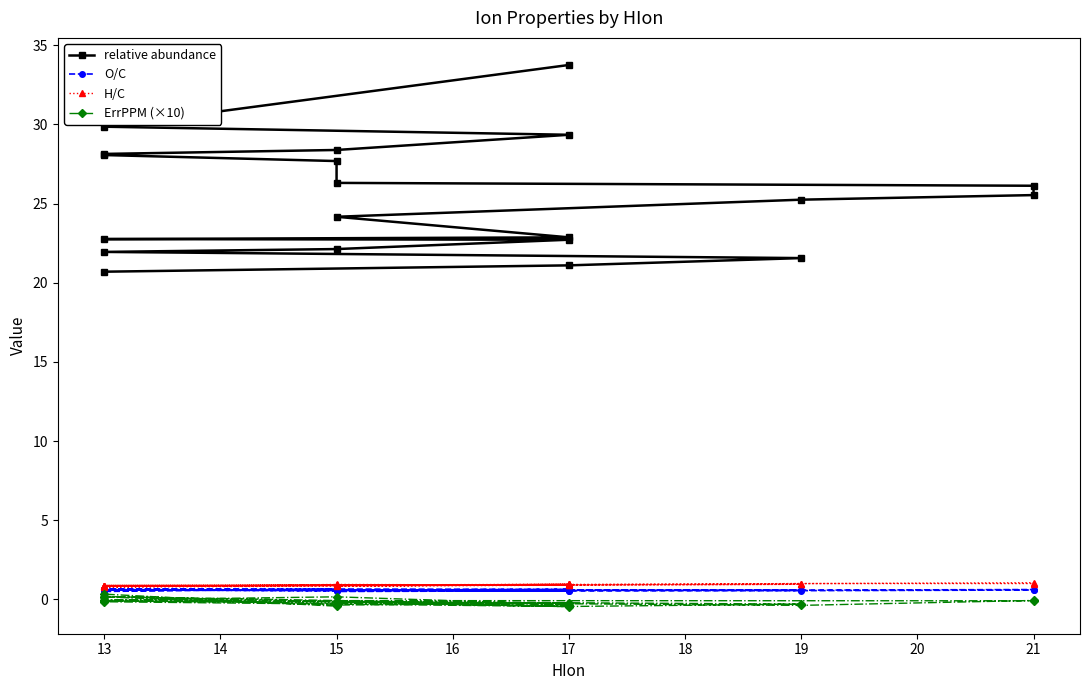

The relative abundance series shows 33.0 at 15. True or false?

False